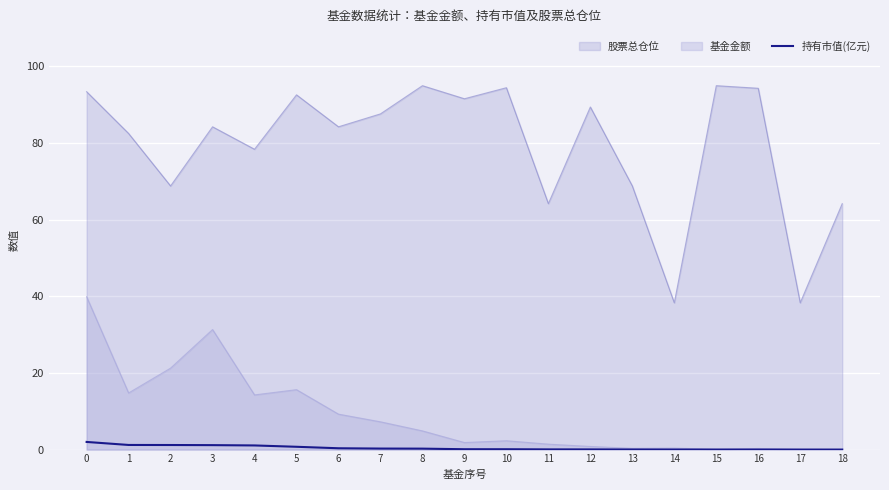

Which series has the widest spread of values?

股票总仓位